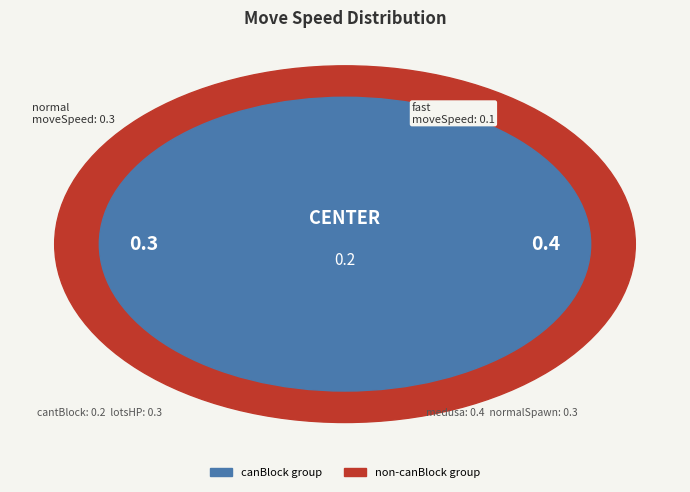

Between normalSpawn and cantBlock, which is larger?

normalSpawn